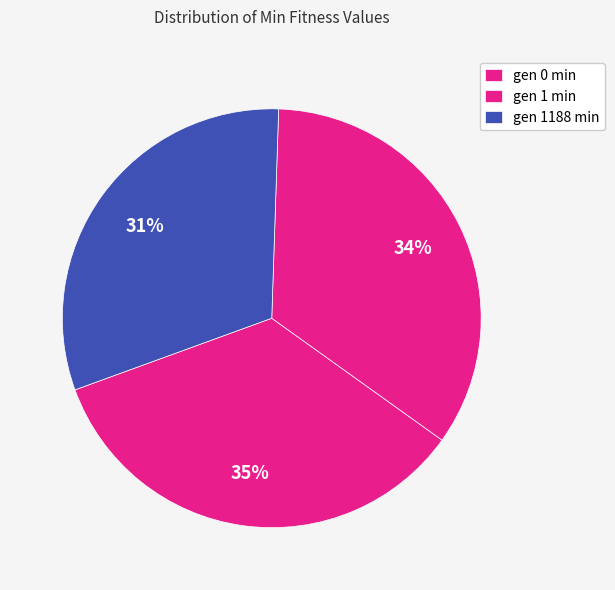

Is there any slice that represents more than half of the pie?

No